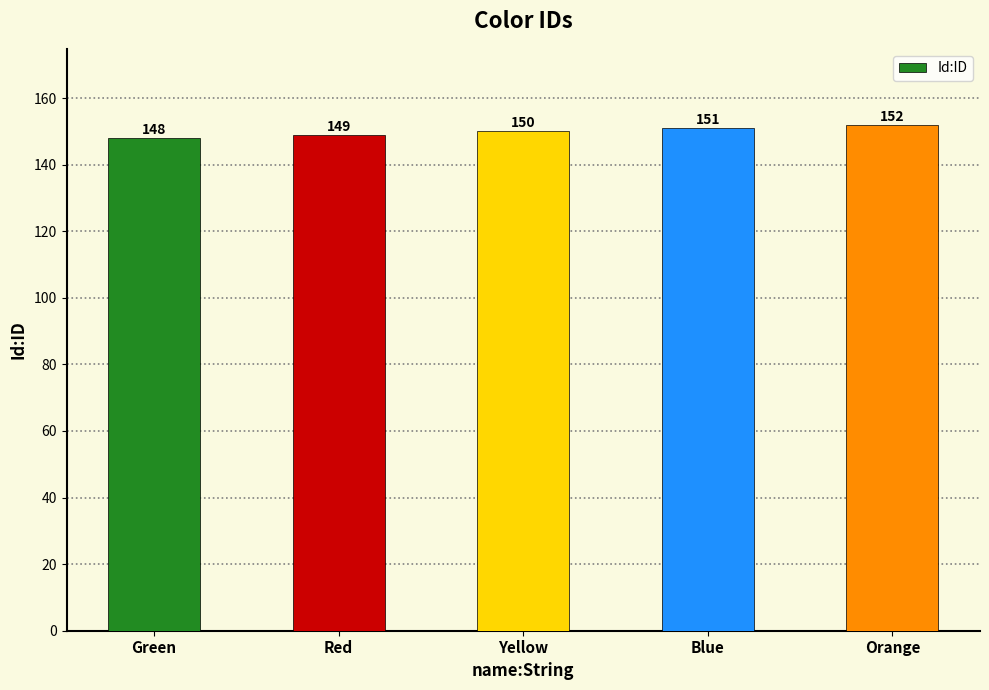

How many bars are there in total?

5